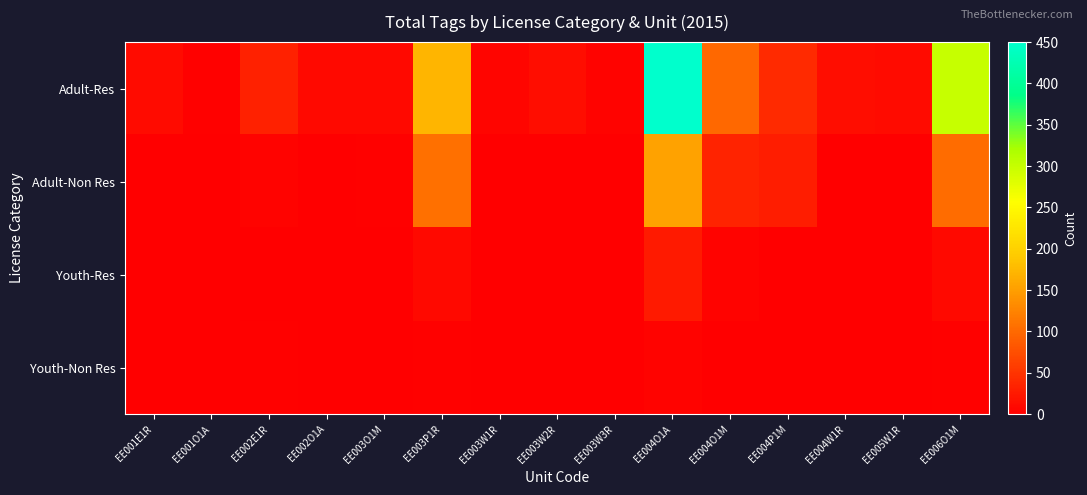

At how many categories does at least one series exceed 332?

1